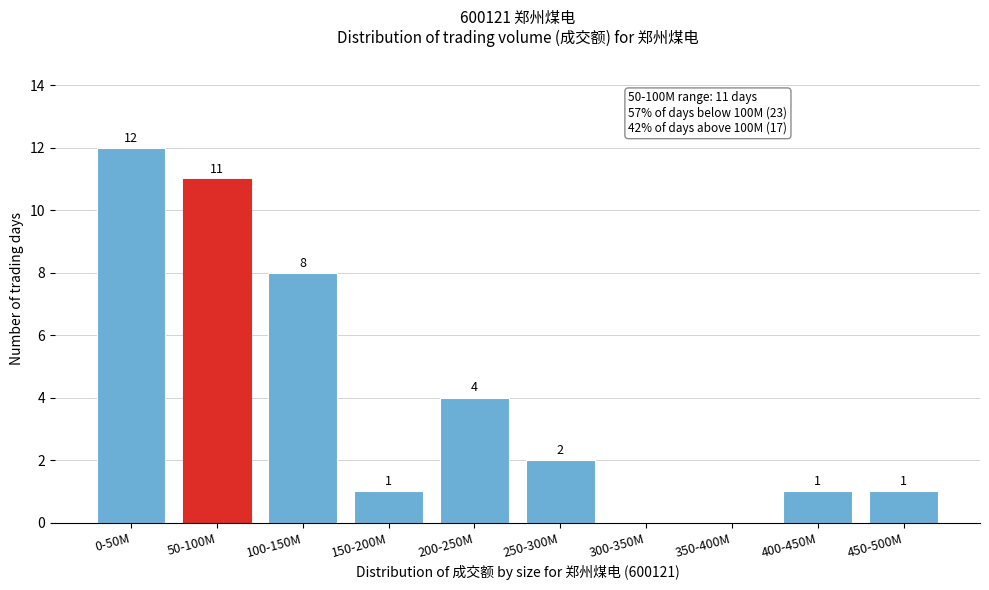

Reading left to right, extract all data points from this chart.

0-50M=12	50-100M=11	100-150M=8	150-200M=1	200-250M=4	250-300M=2	300-350M=0	350-400M=0	400-450M=1	450-500M=1